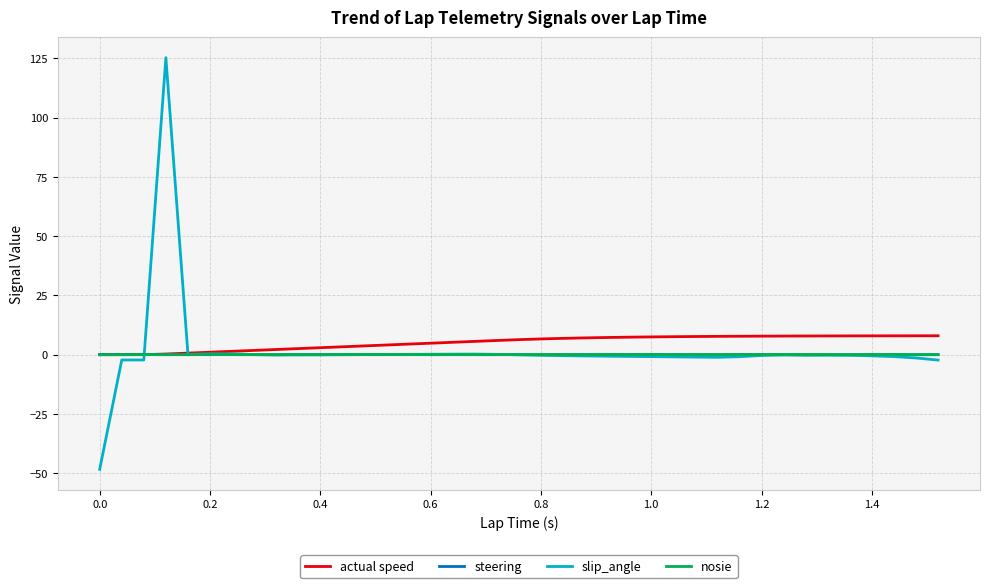

What is the greatest value displayed?

125.3